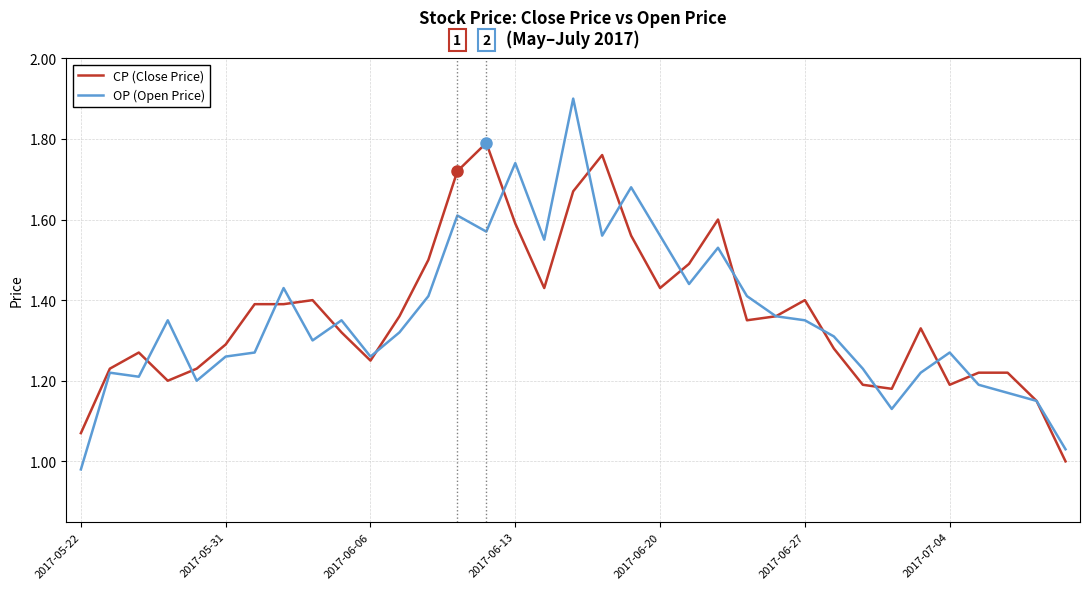

What is the maximum value for OP (Open Price)?

1.9